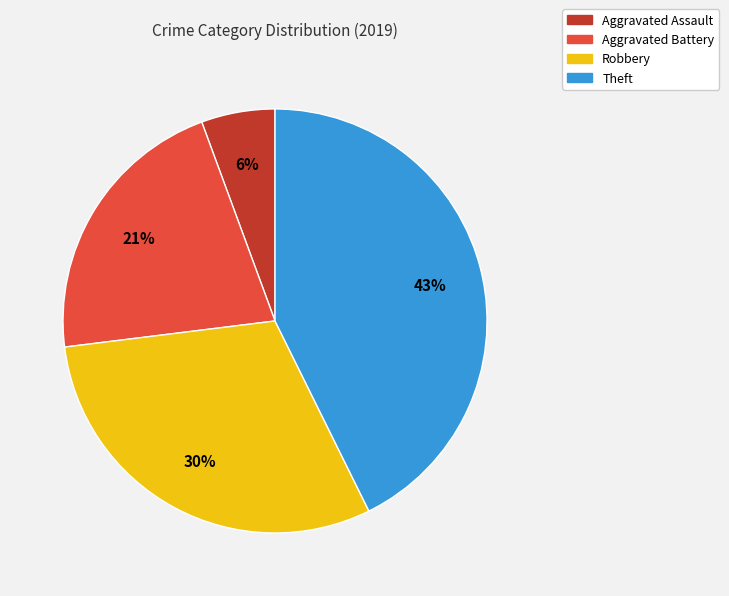

To the nearest percent, what is the average slice percentage?

25%